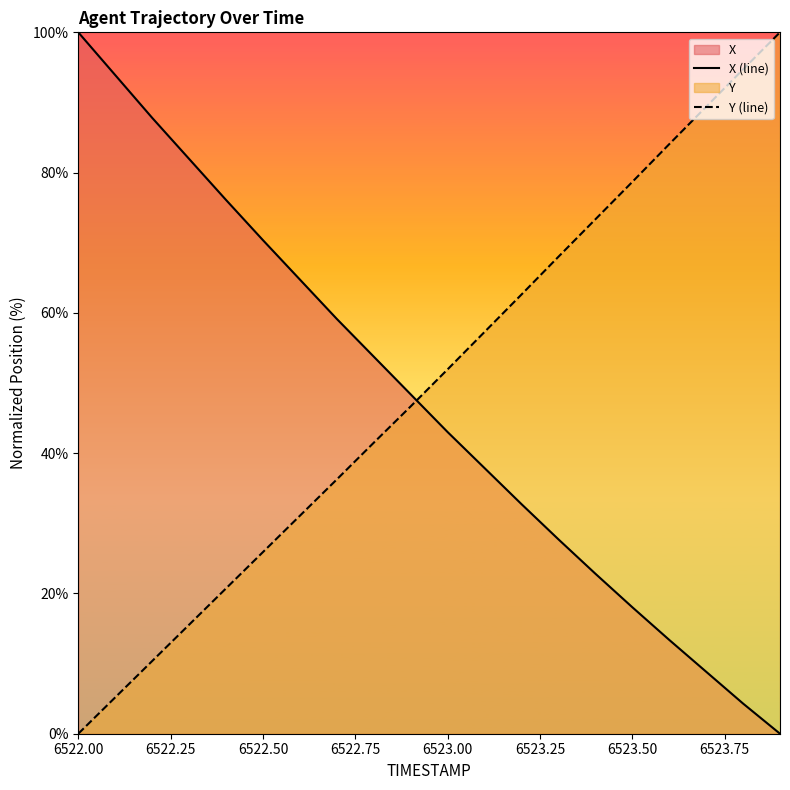

Which category has the highest value in the X (line) series?

6522.00